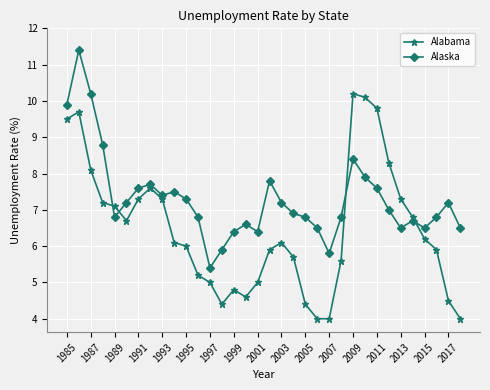

At how many categories does at least one series exceed 8?

8